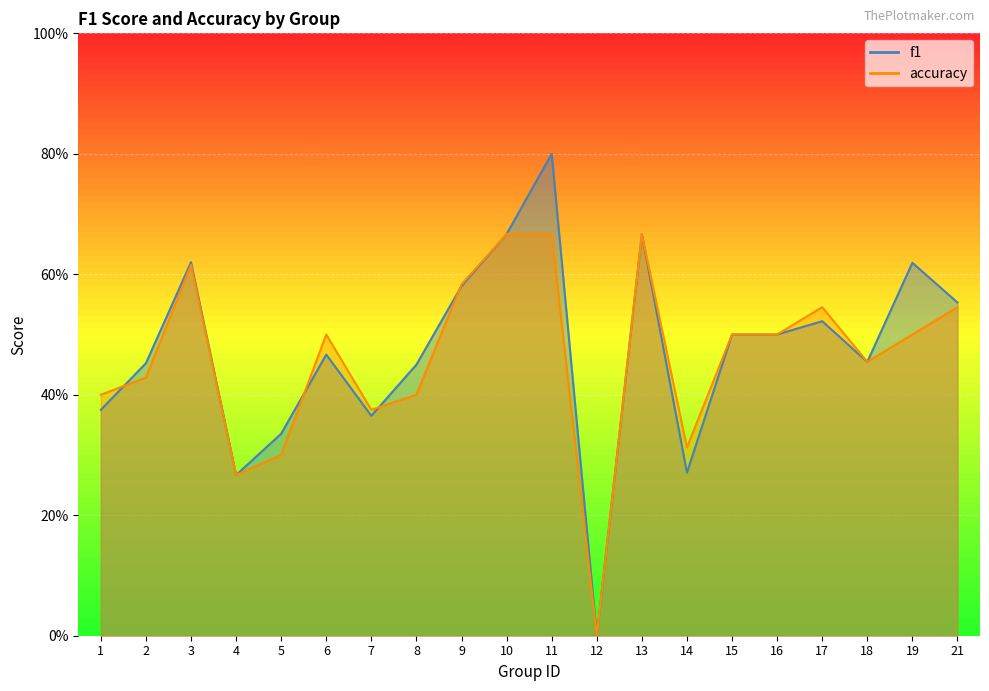

Reading left to right, list all the values displayed in this chart.

f1: 1=0.4	2=0.5	3=0.6	4=0.3	5=0.3	6=0.5	7=0.4	8=0.5	9=0.6	10=0.7	11=0.8	12=0.0	13=0.7	14=0.3	15=0.5	16=0.5	17=0.5	18=0.5	19=0.6	21=0.6
accuracy: 1=0.4	2=0.4	3=0.6	4=0.3	5=0.3	6=0.5	7=0.4	8=0.4	9=0.6	10=0.7	11=0.7	12=0.0	13=0.7	14=0.3	15=0.5	16=0.5	17=0.5	18=0.5	19=0.5	21=0.5